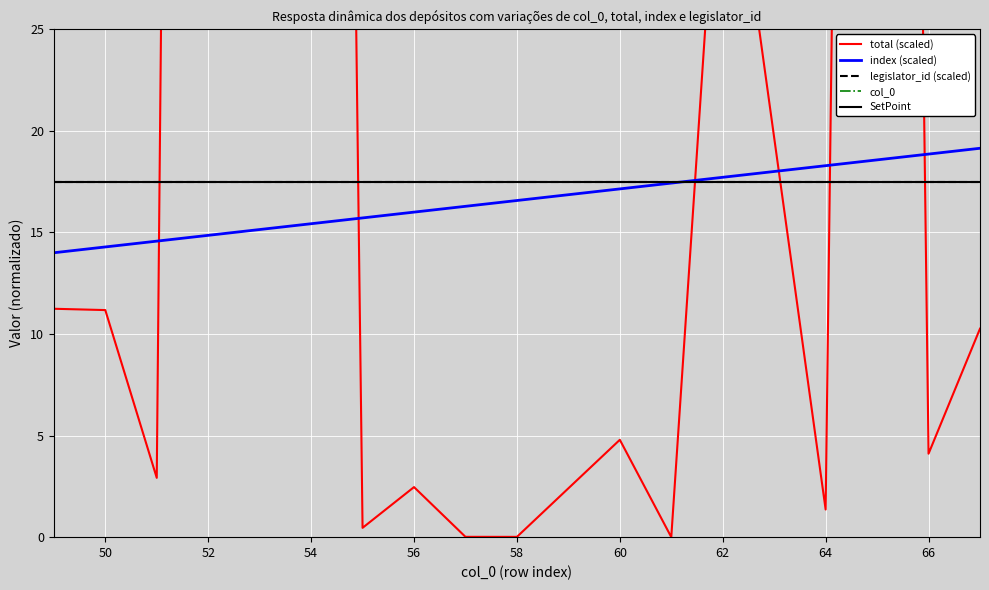

What is the minimum value for index (scaled)?

14.0